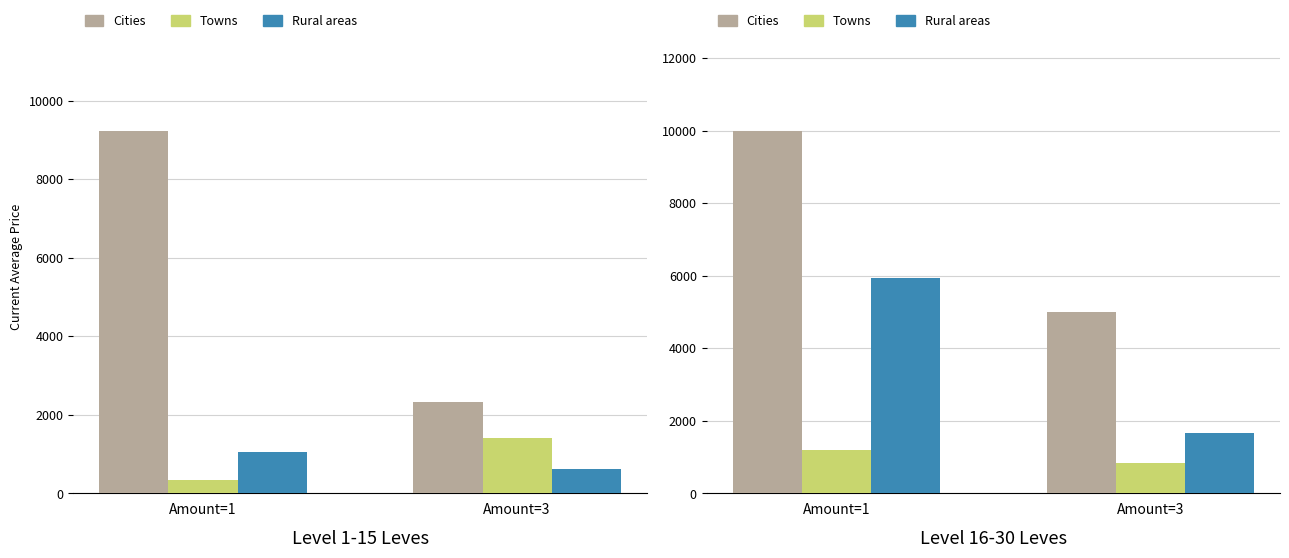

What is the value of the Rural areas bar at the 2nd from the left?

1660.6